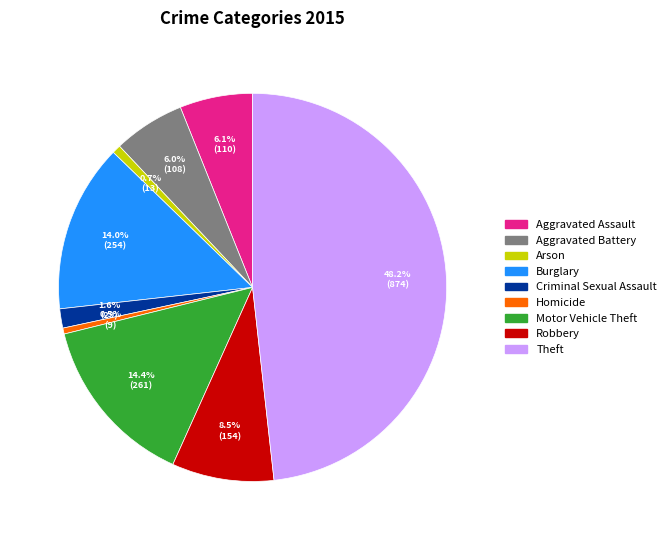

What percentage do Theft and Homicide together represent?

48.7%